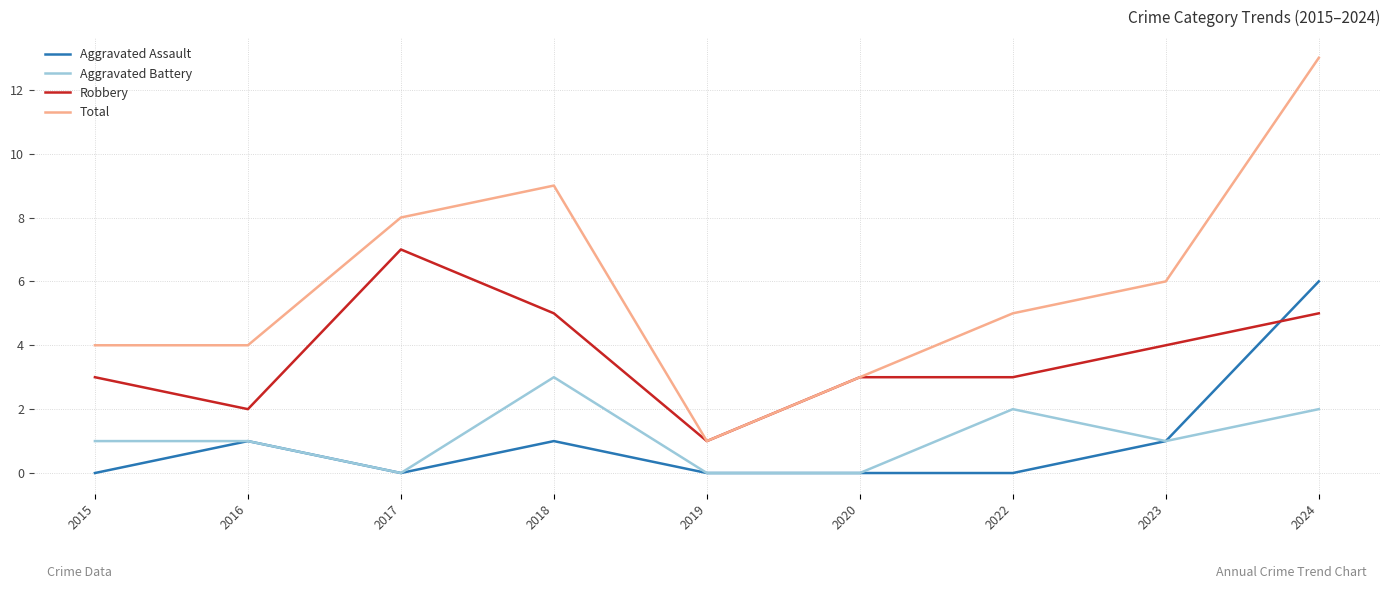

What is the sum of the Robbery values at 2022 and 2024?

8